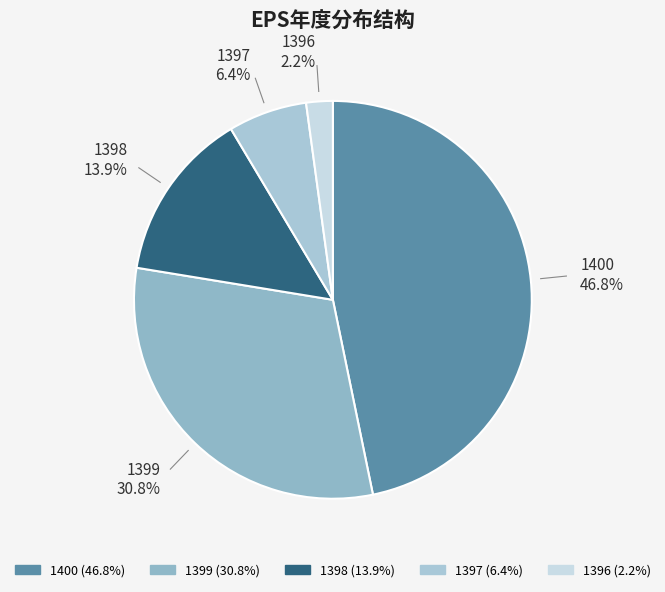

Approximately how many times larger is the value at 1399 compared to 1398?

2.2